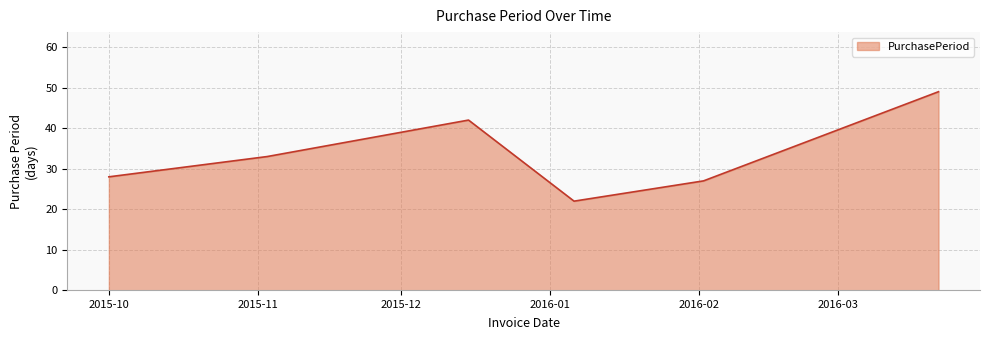

How many lines are shown in the chart?

1